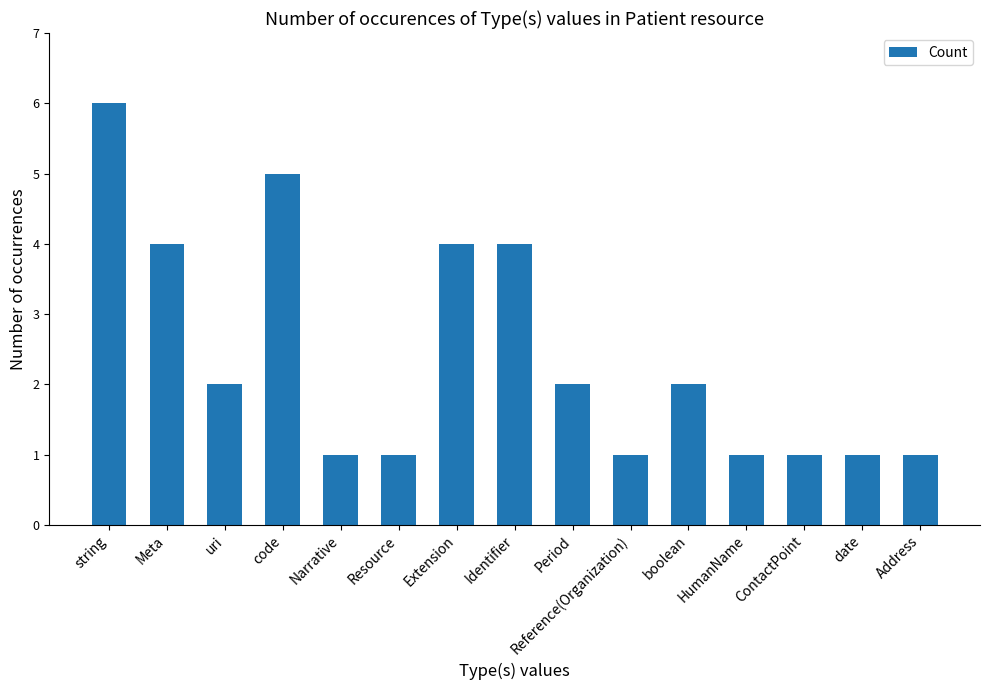

What is the difference between the maximum and minimum values?

5